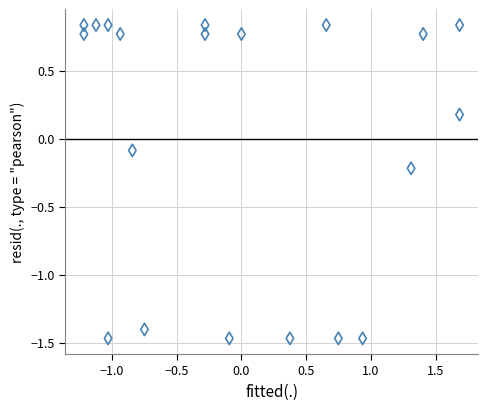

What is the range of Y values (max minus min)?

2.3